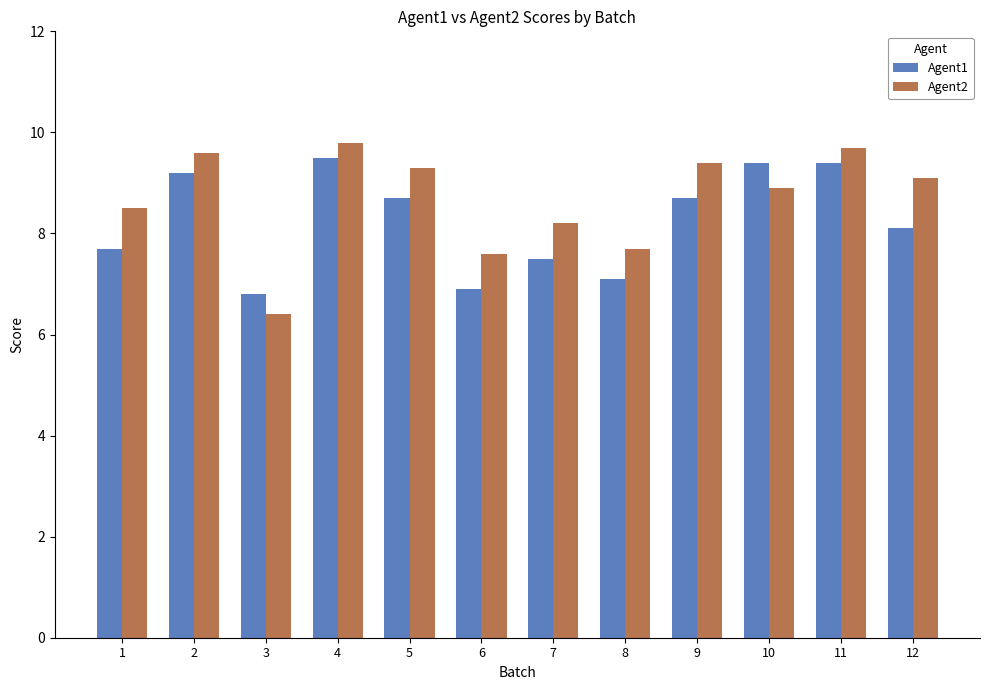

Which label corresponds to the smallest value in the chart?

3